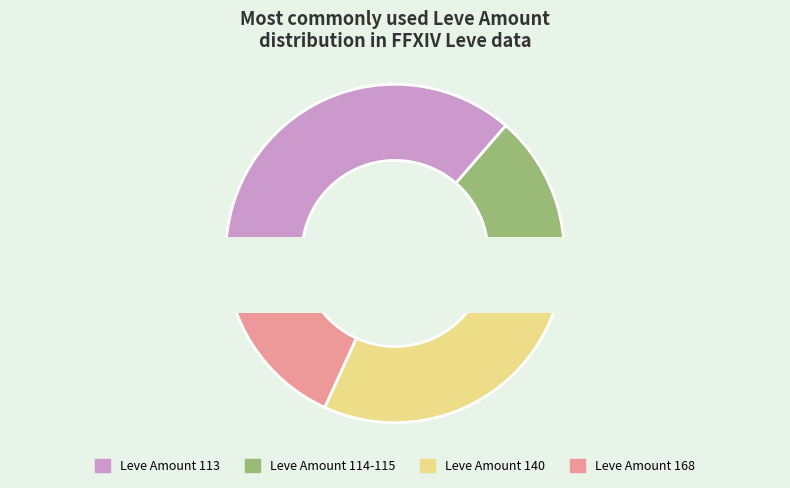

Is there any slice that represents more than half of the pie?

No